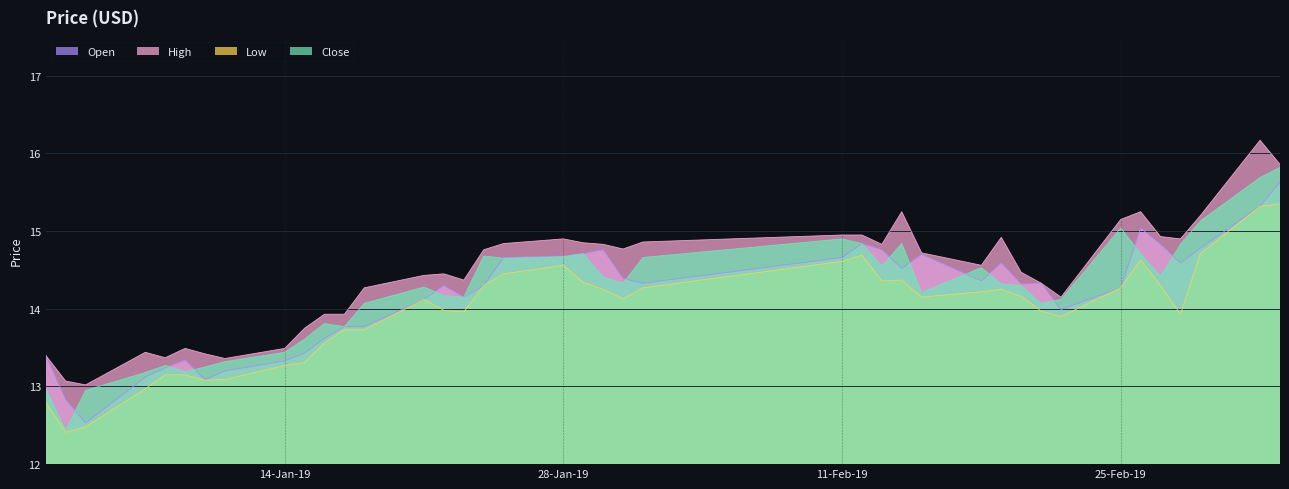

The Open series shows 6.3 at 14-Jan-19. True or false?

False